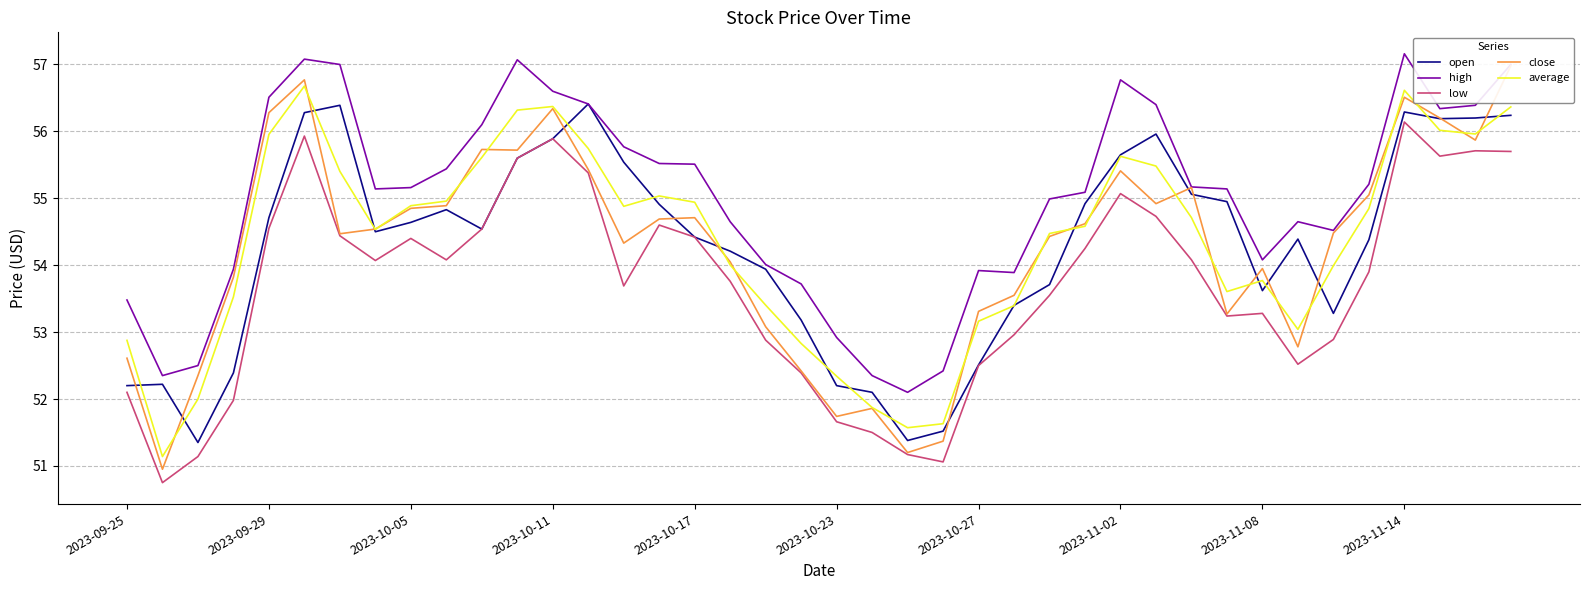

What is the lowest value of the average series?

51.1